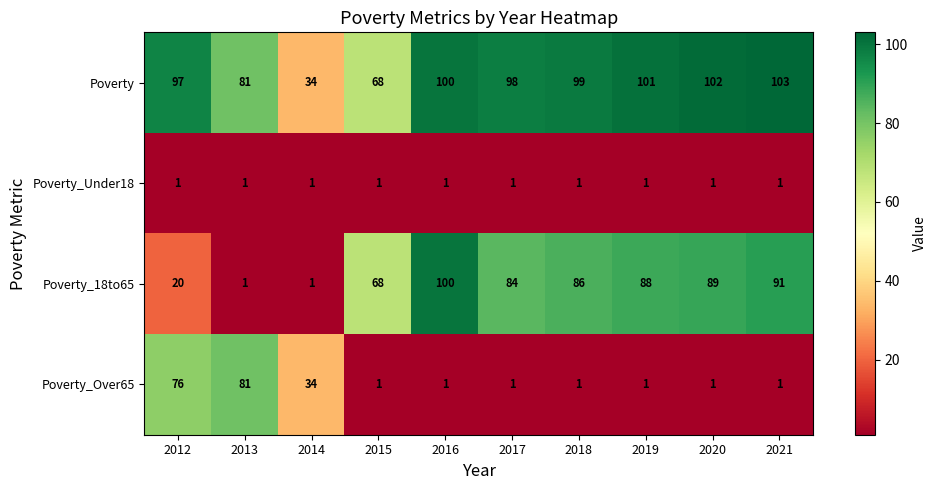

True or false: Poverty_Over65 has a value of 20 at 2012.

False